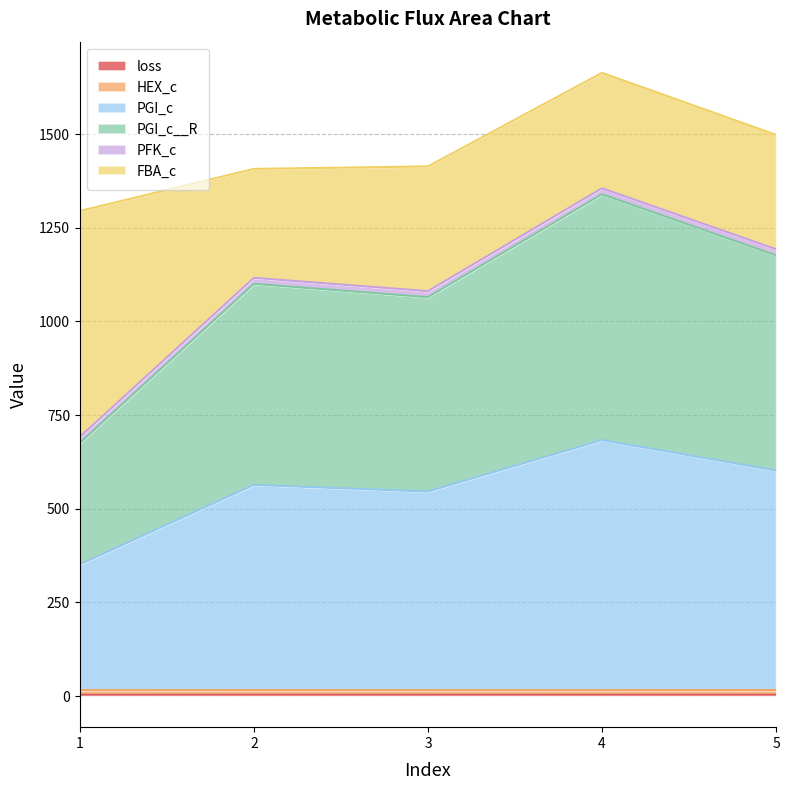

Is the value of HEX_c at 4 greater than the value of loss at 4?

Yes